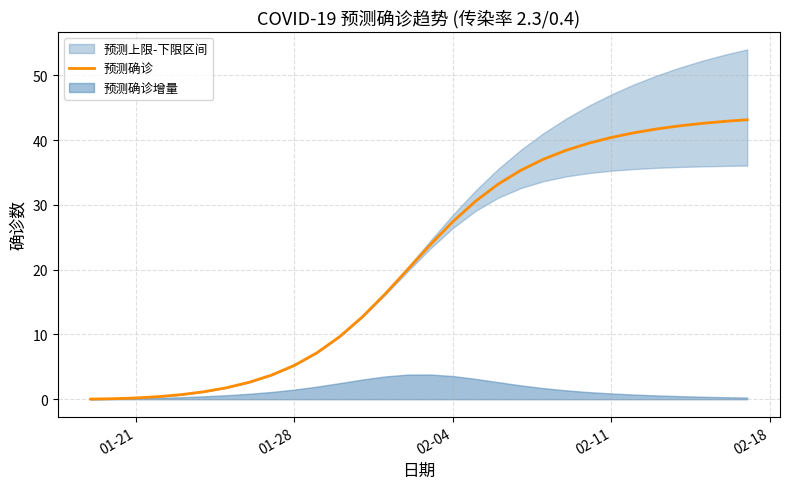

Is it true that 预测确诊 equals 27.4 at 02-04?

True